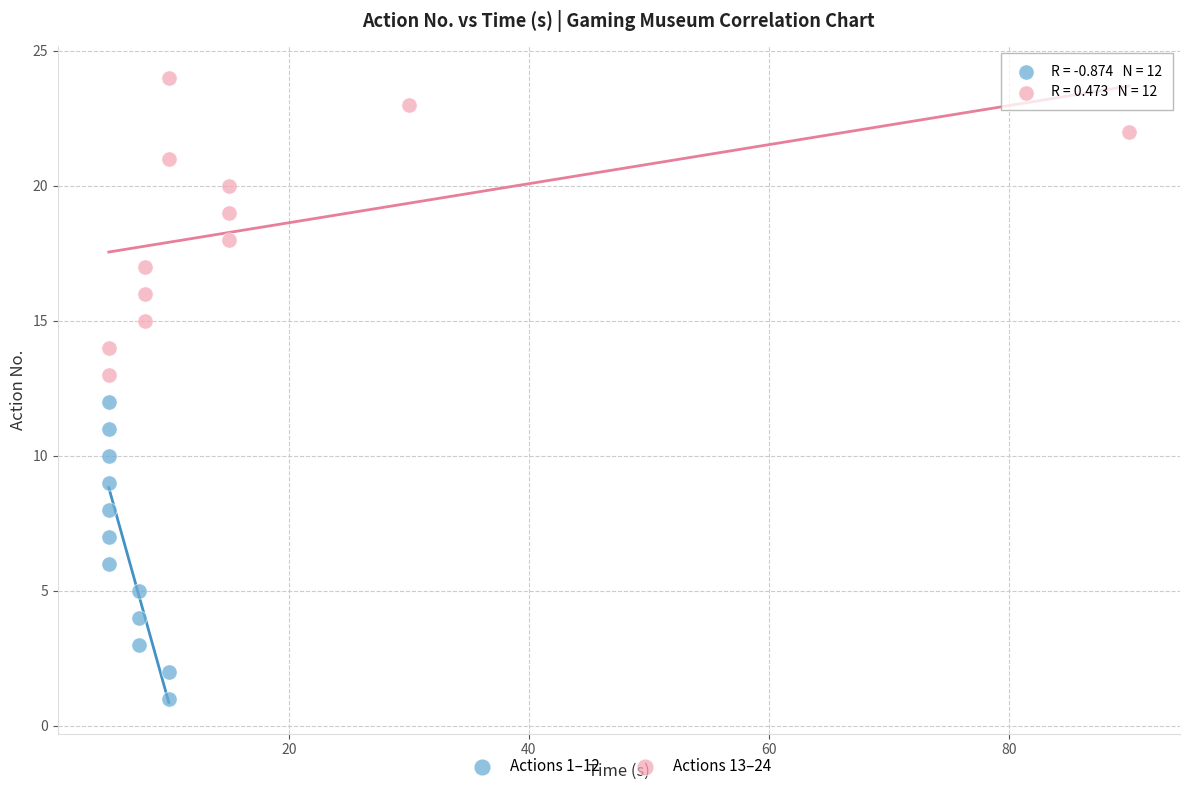

Which series contains the highest Y value?

Actions 13–24